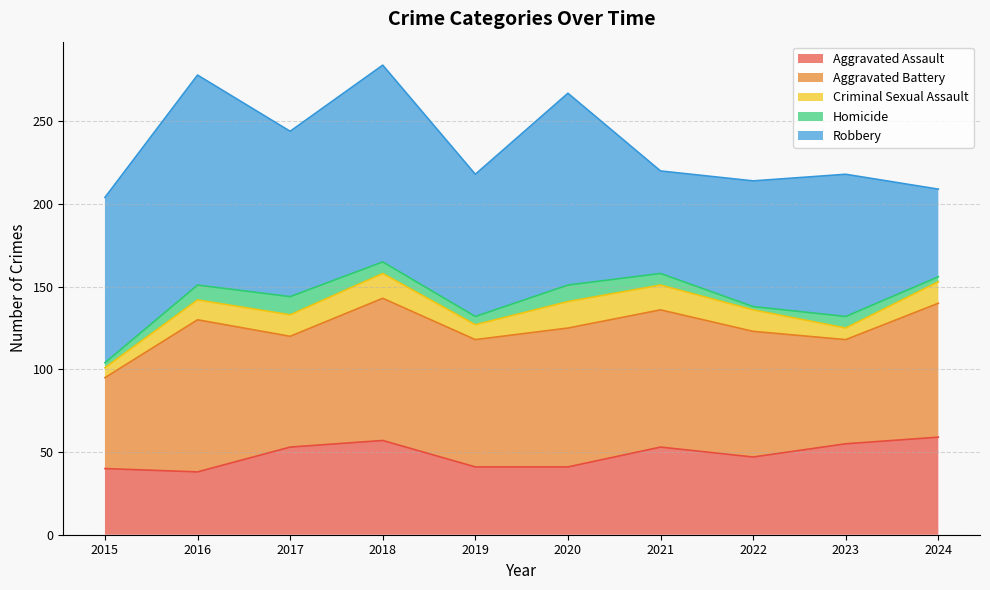

Reading left to right, transcribe all the data shown in this chart.

Aggravated Assault: 40	38	53	57	41	41	53	47	55	59
Aggravated Battery: 55	92	67	86	77	84	83	76	63	81
Criminal Sexual Assault: 6	12	13	15	9	16	15	13	7	13
Homicide: 3	9	11	7	5	10	7	2	7	3
Robbery: 100	127	100	119	86	116	62	76	86	53